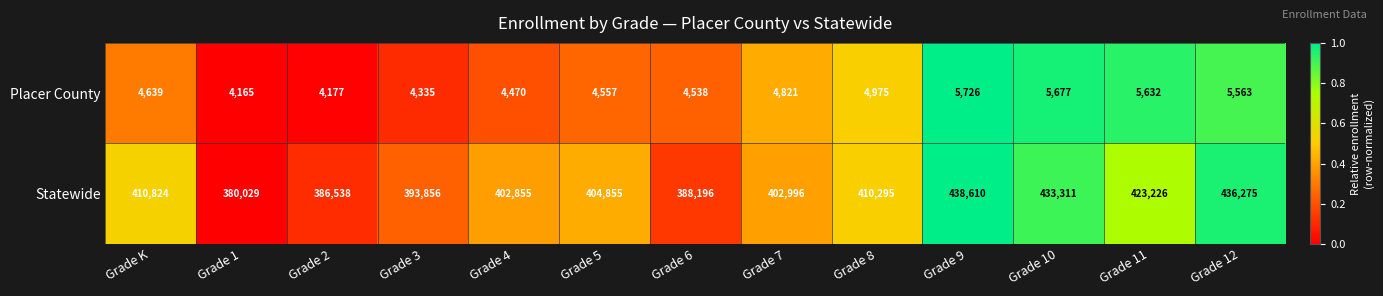

Reading right to left, what are all the values shown in this chart?

Placer County: 5563	5632	5677	5726	4975	4821	4538	4557	4470	4335	4177	4165	4639
Statewide: 436275	423226	433311	438610	410295	402996	388196	404855	402855	393856	386538	380029	410824